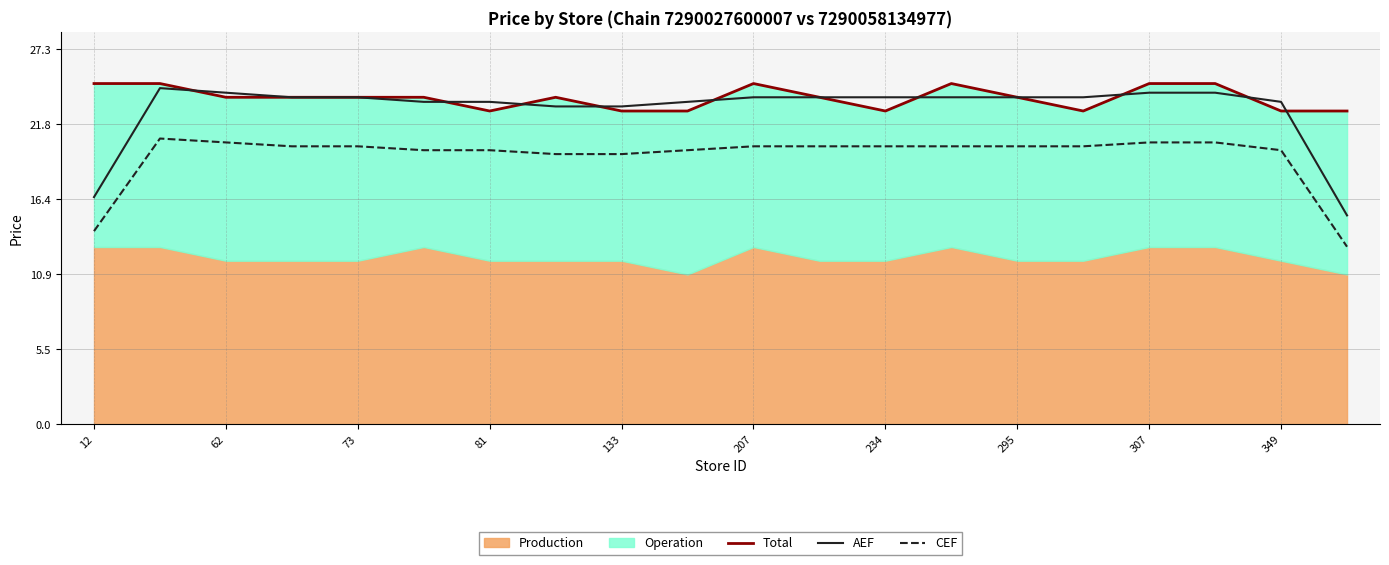

What is the greatest value displayed?

24.8